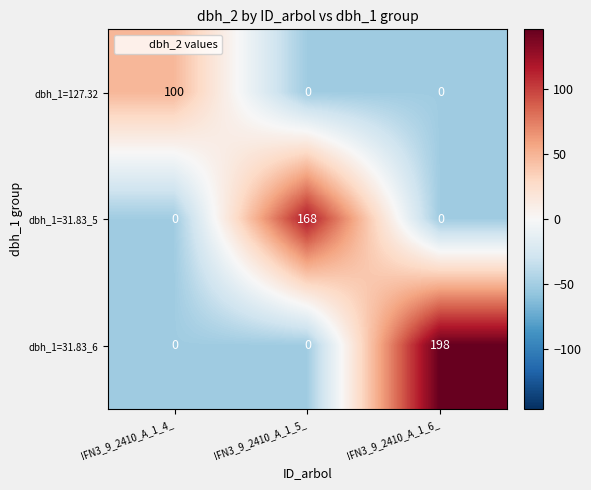

Reading right to left, extract all data points from this chart.

dbh_1=127.32: IFN3_9_2410_A_1_6_=0	IFN3_9_2410_A_1_5_=0	IFN3_9_2410_A_1_4_=100
dbh_1=31.83_5: IFN3_9_2410_A_1_6_=0	IFN3_9_2410_A_1_5_=168	IFN3_9_2410_A_1_4_=0
dbh_1=31.83_6: IFN3_9_2410_A_1_6_=198	IFN3_9_2410_A_1_5_=0	IFN3_9_2410_A_1_4_=0